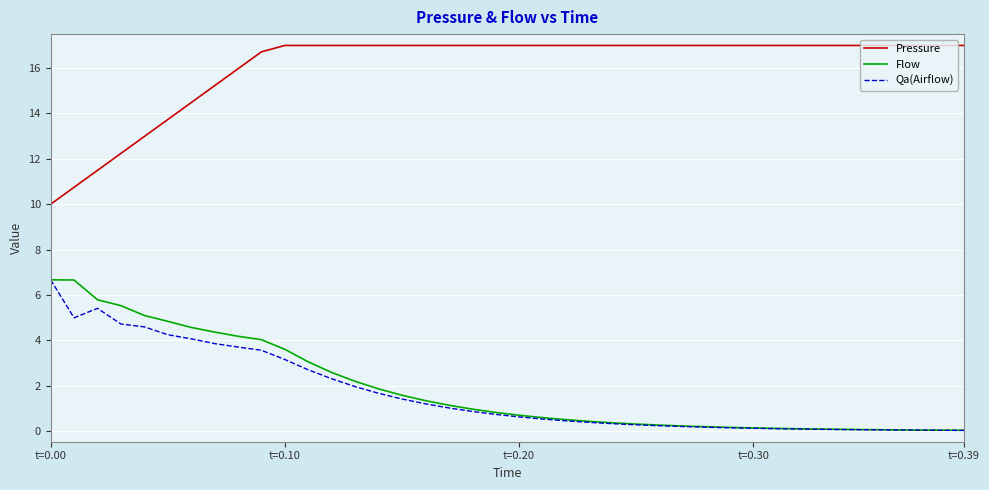

True or false: Pressure and Flow intersect in this chart.

False